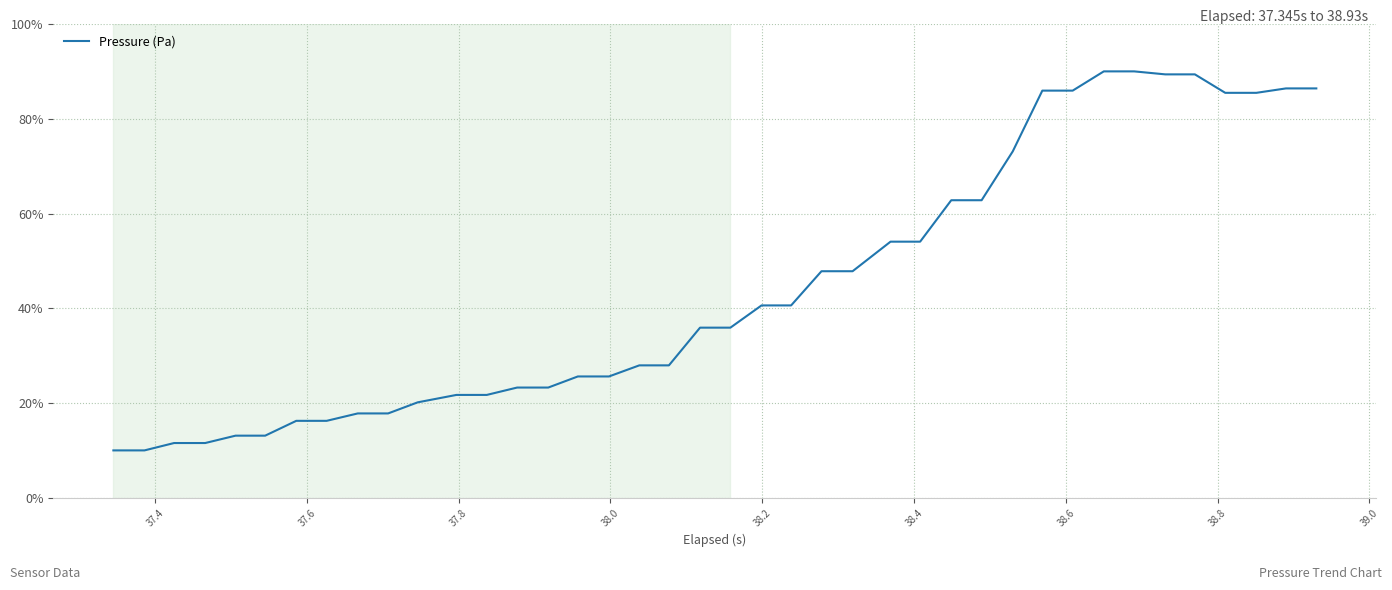

What is the minimum value shown in the chart?

10.0